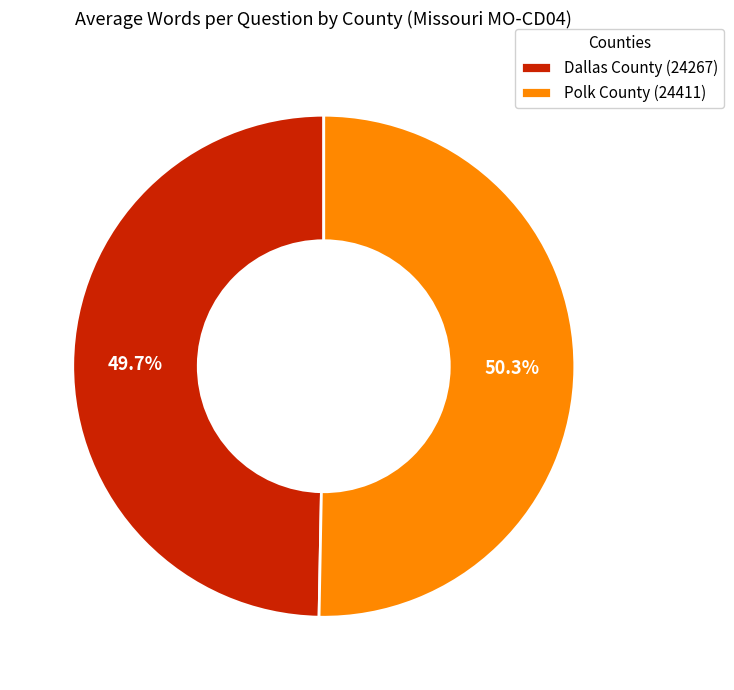

Rank the categories by value from lowest to highest.

Dallas County (24267), Polk County (24411)